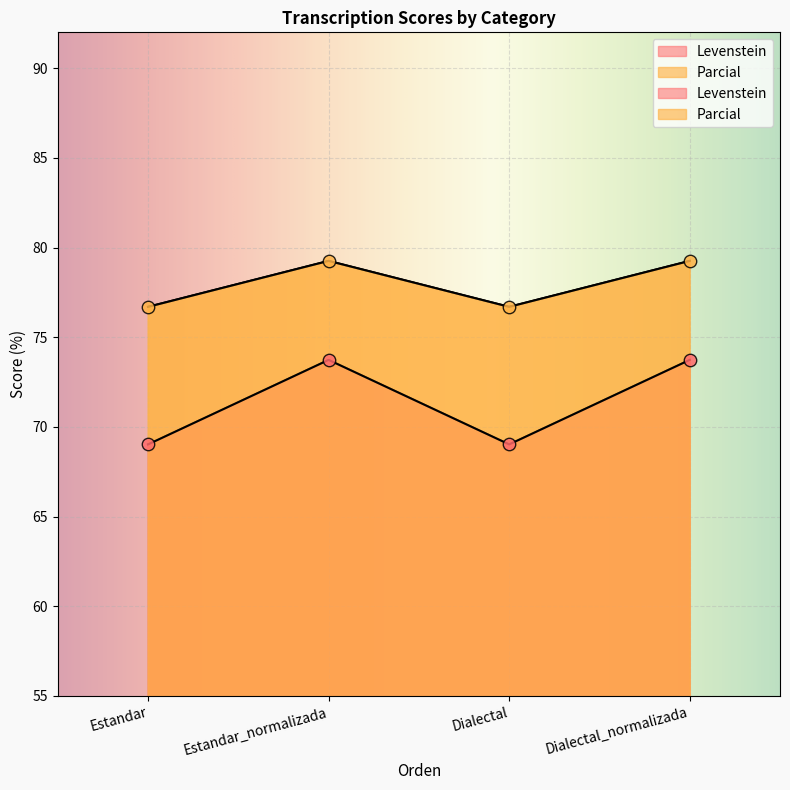

At which category is the sum across all series the highest?

Estandar_normalizada